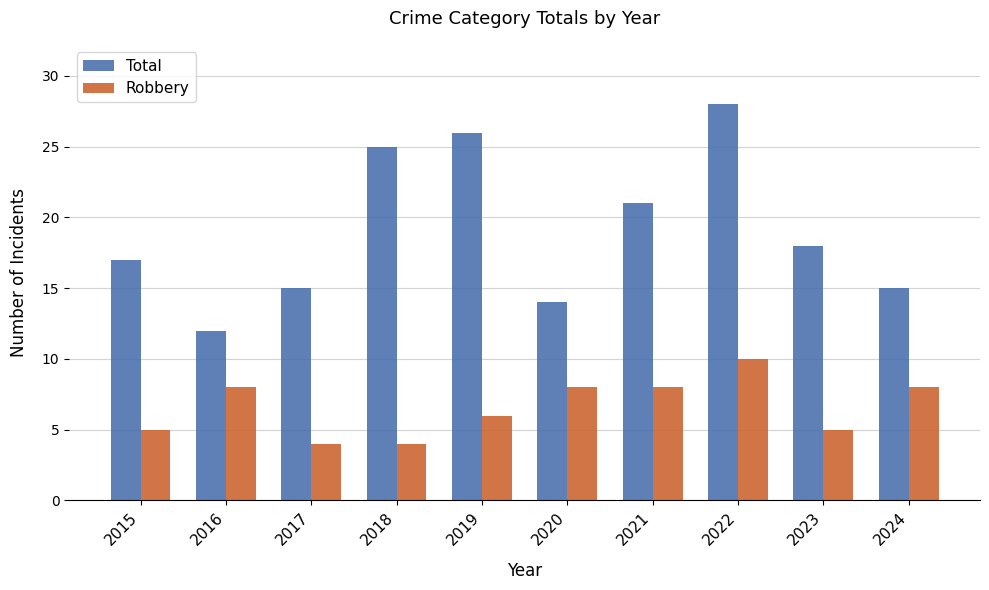

How many bars are there in total?

20